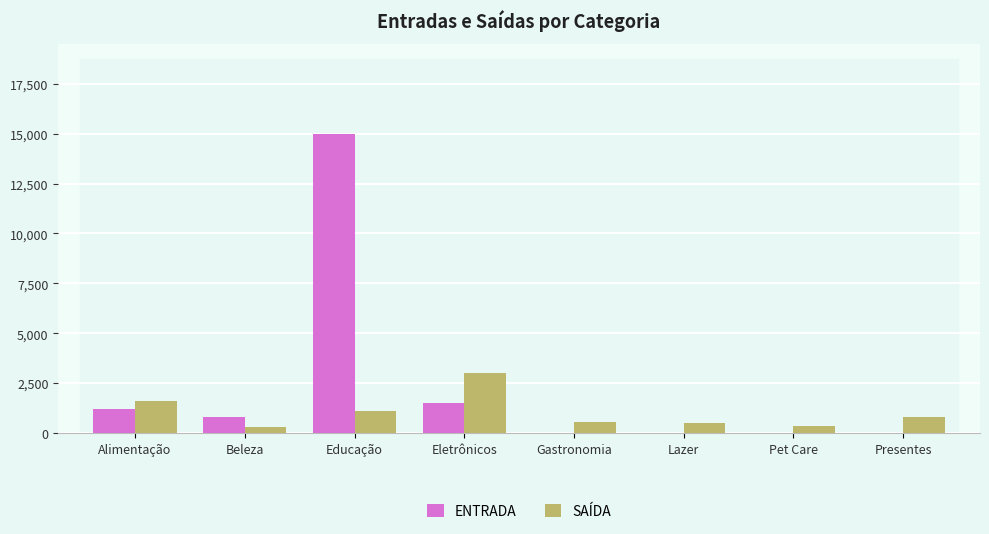

At which label does ENTRADA reach its peak?

Educação